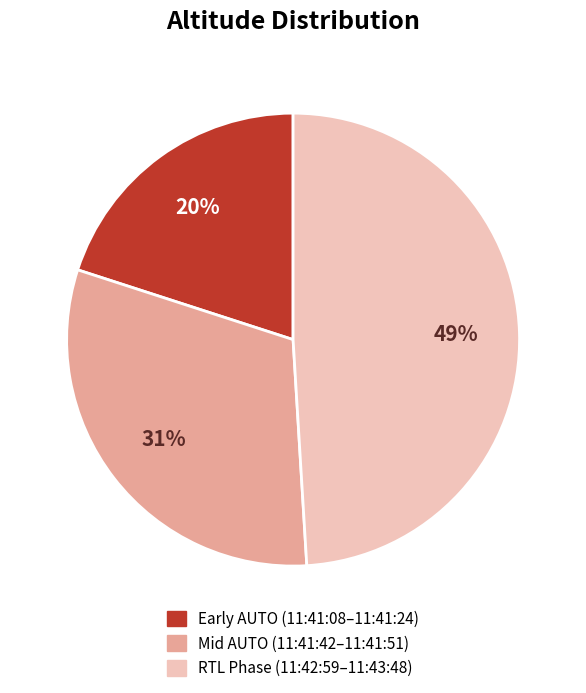

Is there a majority slice in this chart?

No